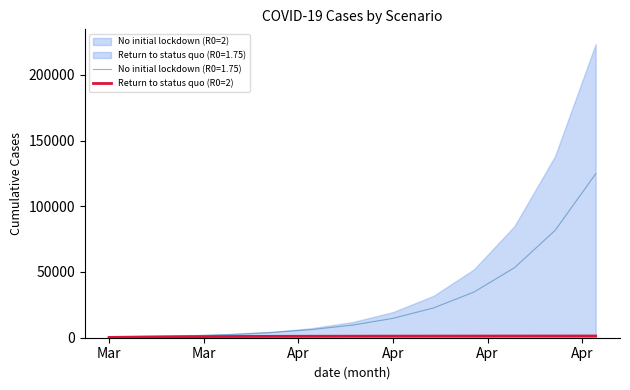

The No initial lockdown (R0=1.75) series shows 23466.7 at Apr. True or false?

False